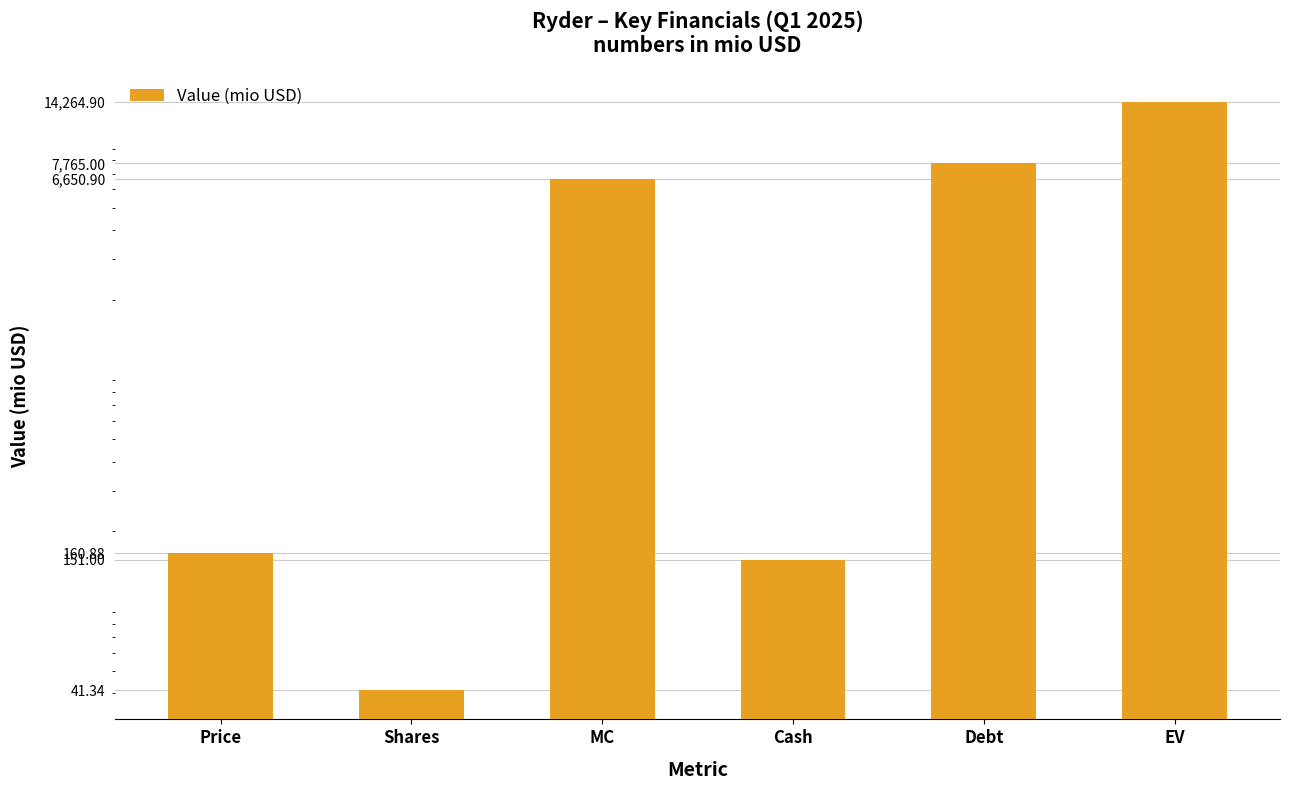

Between Price and MC, which is larger?

MC